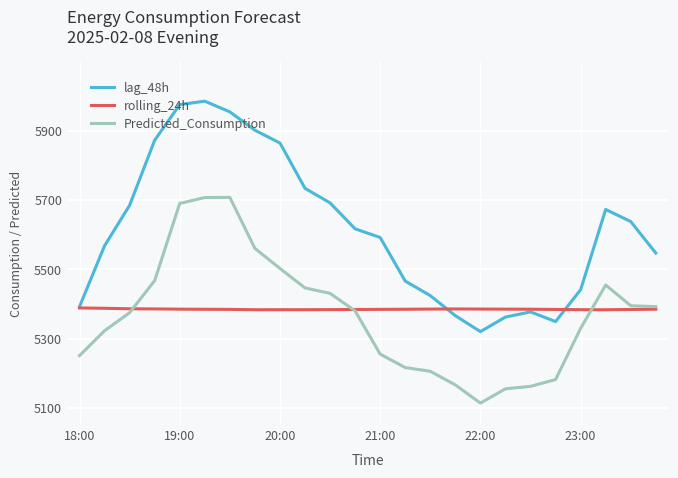

How many lines are shown in the chart?

3